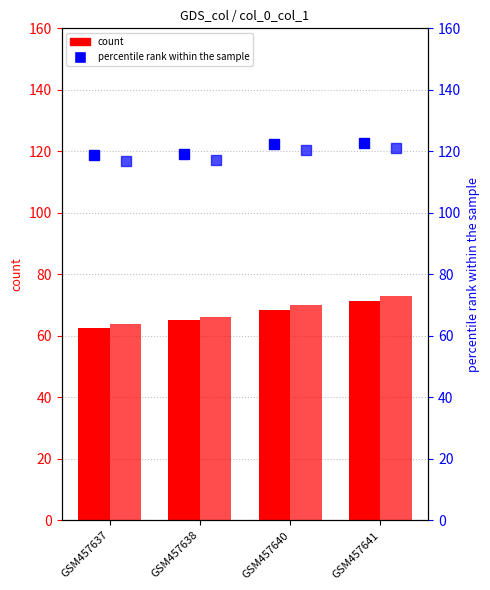

What is the value of the col_3 bar at the 1st from the left?

63.7